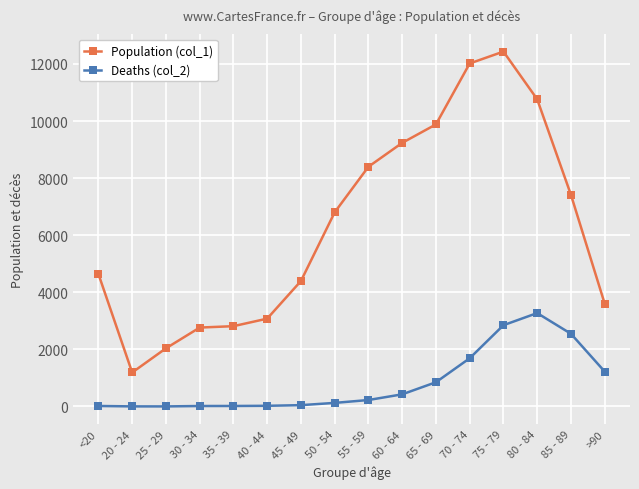

At <20, list the series in order from largest to smallest.

Population (col_1), Deaths (col_2)